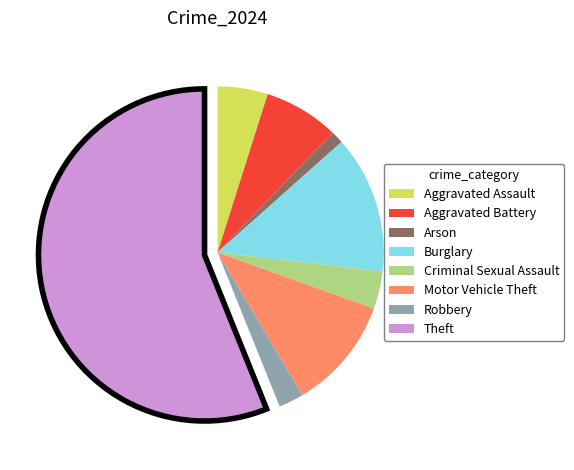

Rank the categories by value from highest to lowest.

Theft, Burglary, Motor Vehicle Theft, Aggravated Battery, Aggravated Assault, Criminal Sexual Assault, Robbery, Arson